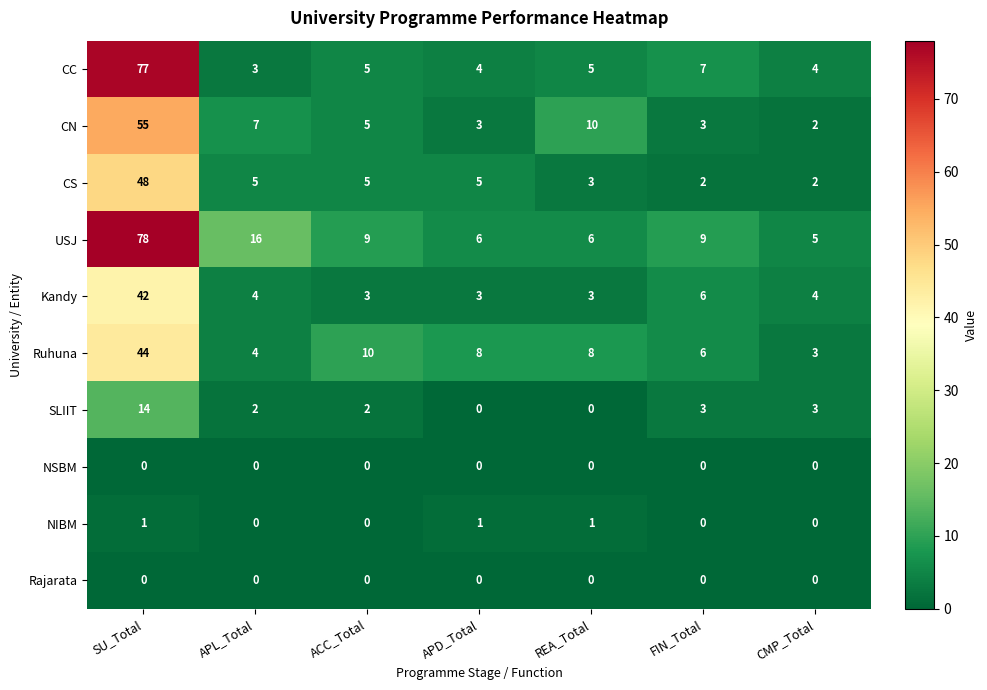

What is the spread (max minus min) of values at APD_Total?

8